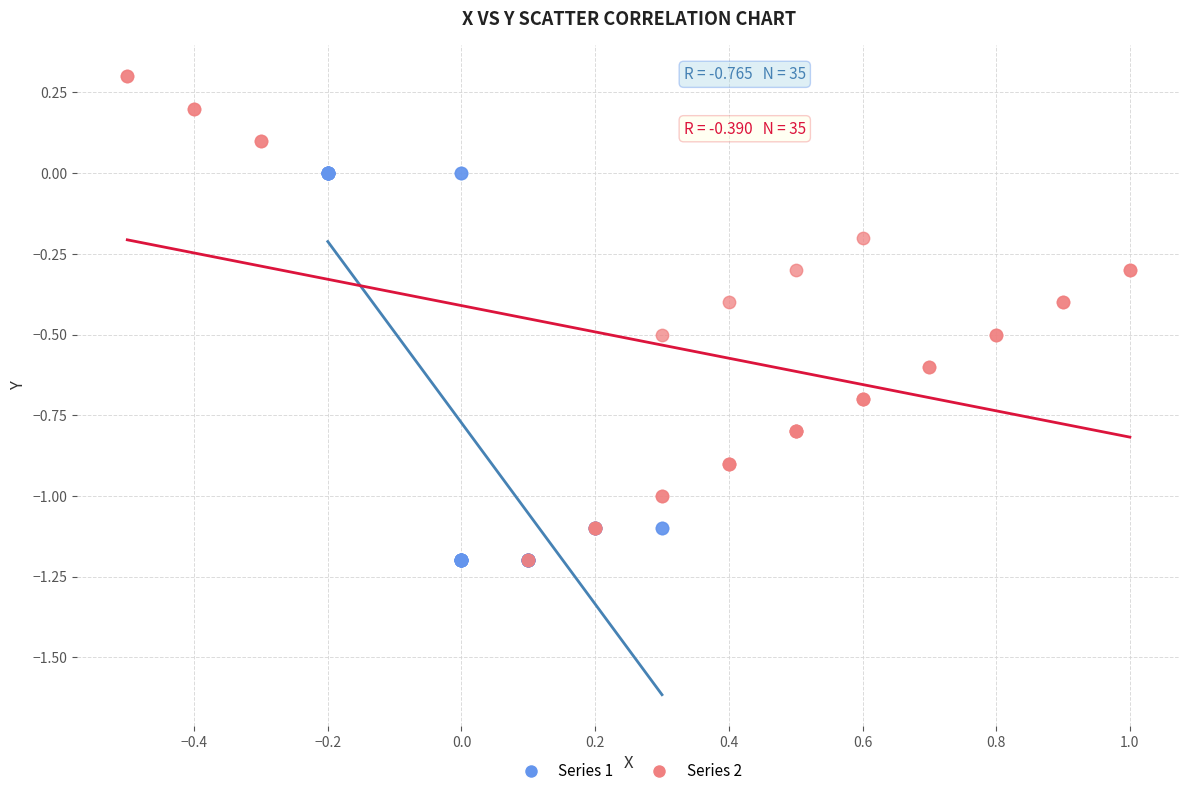

What are all the series names shown in the legend?

Series 1, Series 2